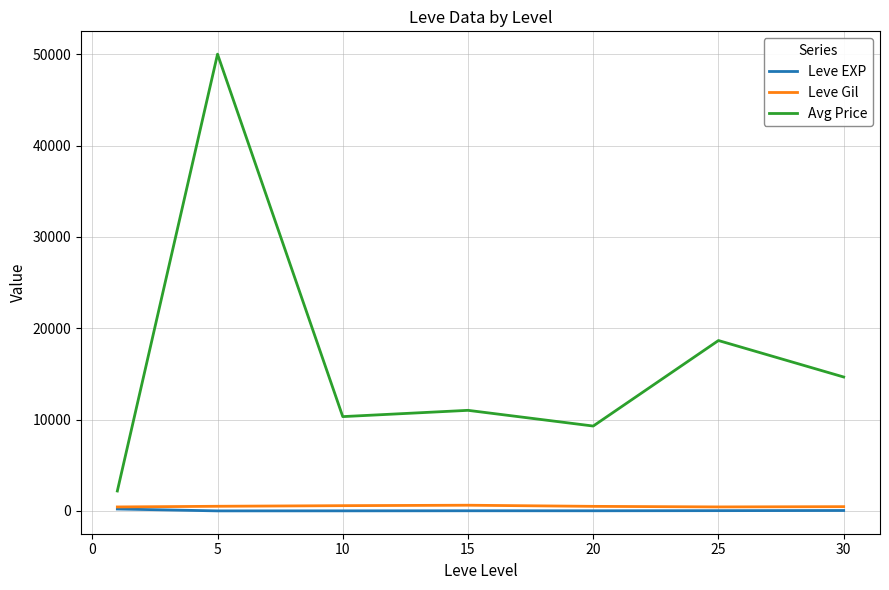

Which series has the widest spread of values?

Avg Price